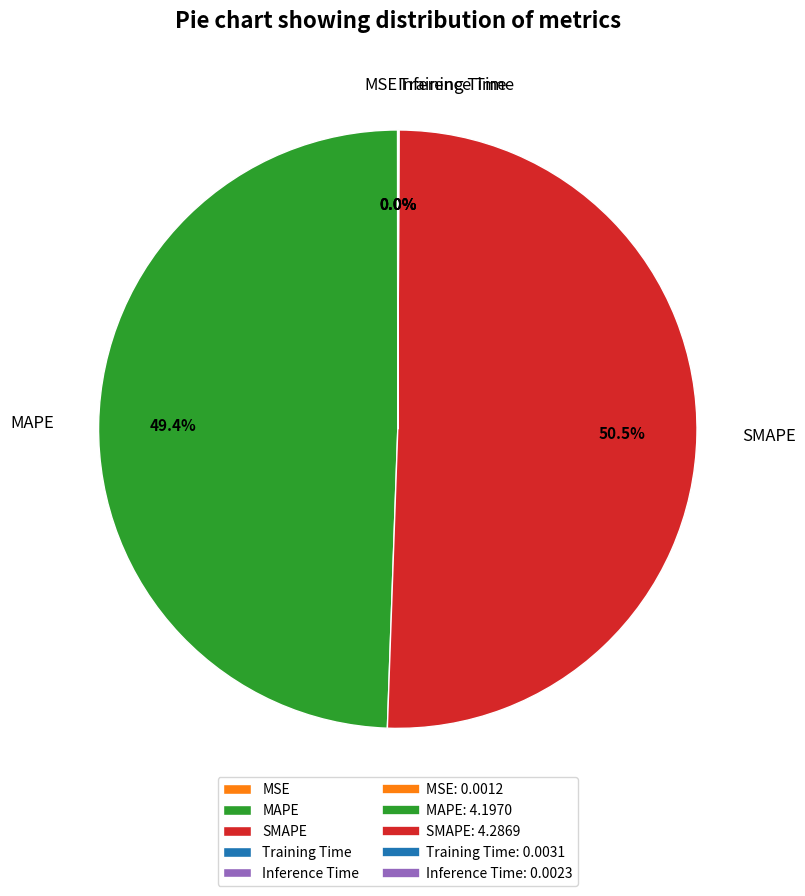

Does MAPE represent more than half of the total?

No